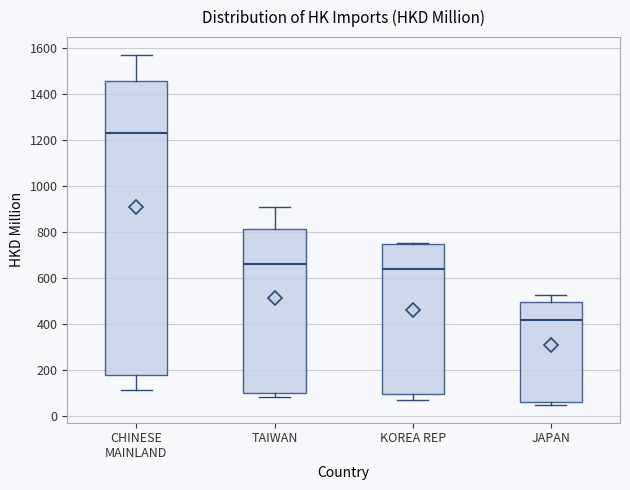

Reading left to right, transcribe this box plot: for each box, give where its median line is, the range the box spans, and where its two whiskers end, as read against the y-axis. The values are not printed on the chart, so give them approximately, as read against the axis.

CHINESE MAINLAND: median 1220, box 180 to 1460, whiskers 100 to 1560
TAIWAN: median 660, box 100 to 820, whiskers 80 to 900
KOREA REP: median 640, box 100 to 740, whiskers 60 to 760
JAPAN: median 420, box 60 to 500, whiskers 40 to 520